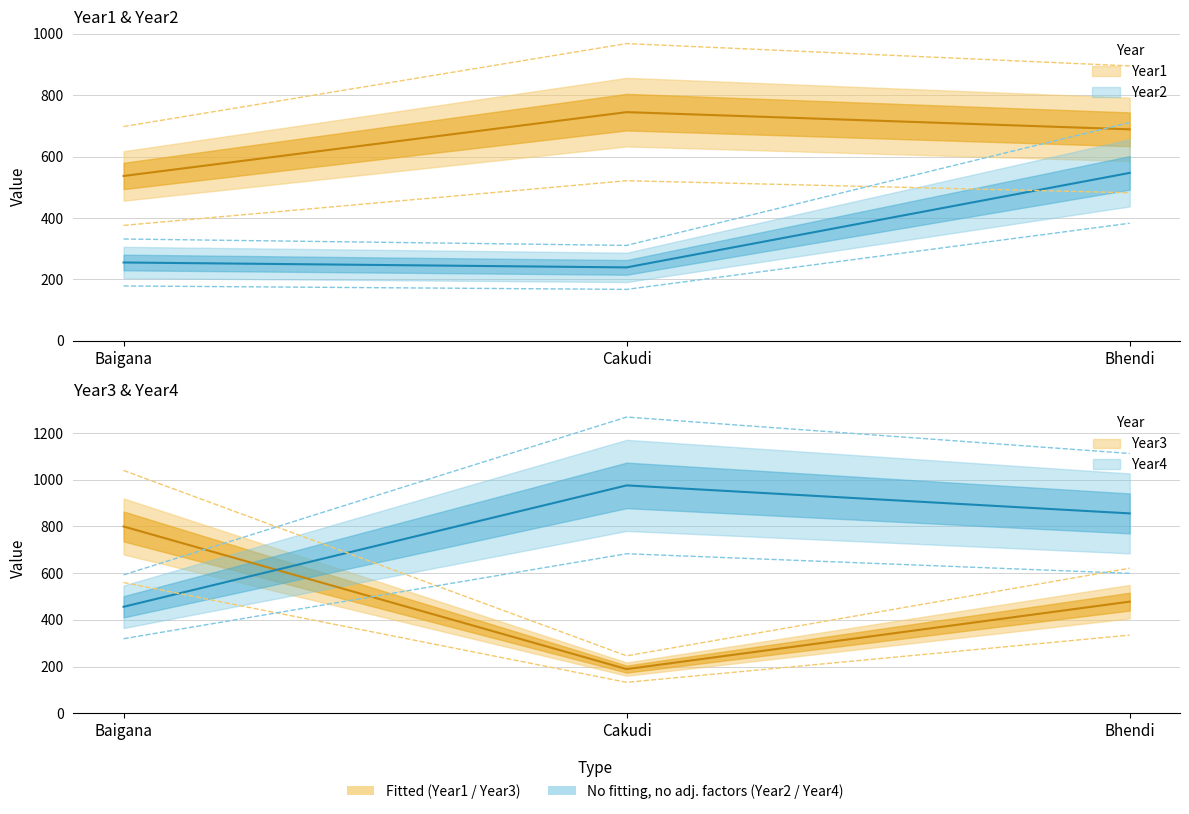

What is the greatest value displayed?

976.0